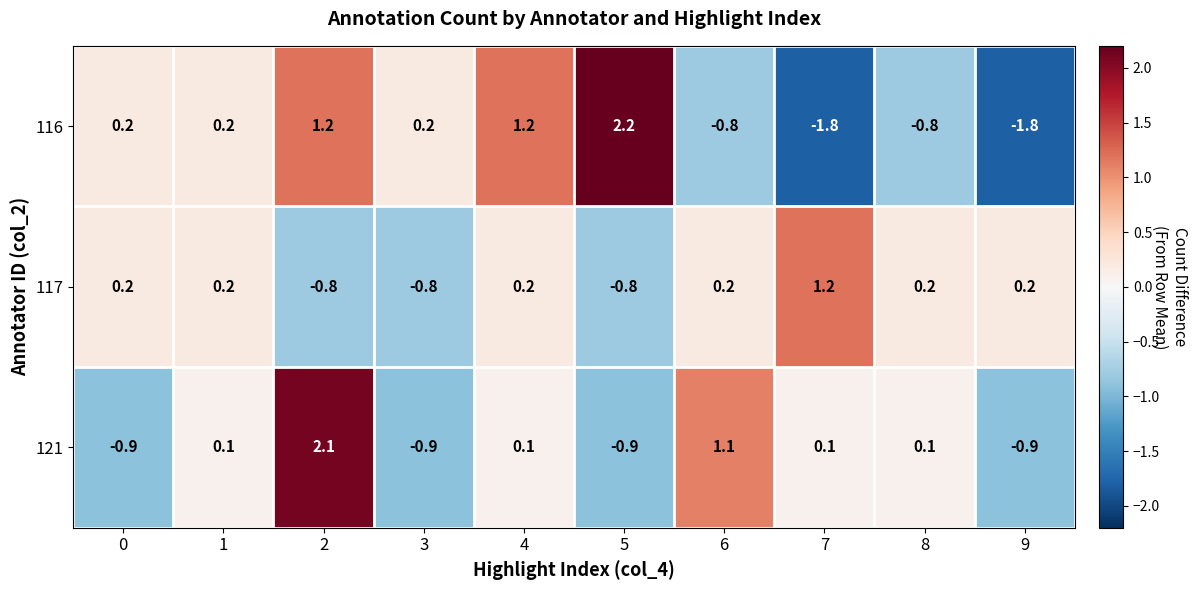

Reading left to right, list all the values displayed in this chart.

116: 0=0.2	1=0.2	2=1.2	3=0.2	4=1.2	5=2.2	6=-0.8	7=-1.8	8=-0.8	9=-1.8
117: 0=0.2	1=0.2	2=-0.8	3=-0.8	4=0.2	5=-0.8	6=0.2	7=1.2	8=0.2	9=0.2
121: 0=-0.9	1=0.1	2=2.1	3=-0.9	4=0.1	5=-0.9	6=1.1	7=0.1	8=0.1	9=-0.9